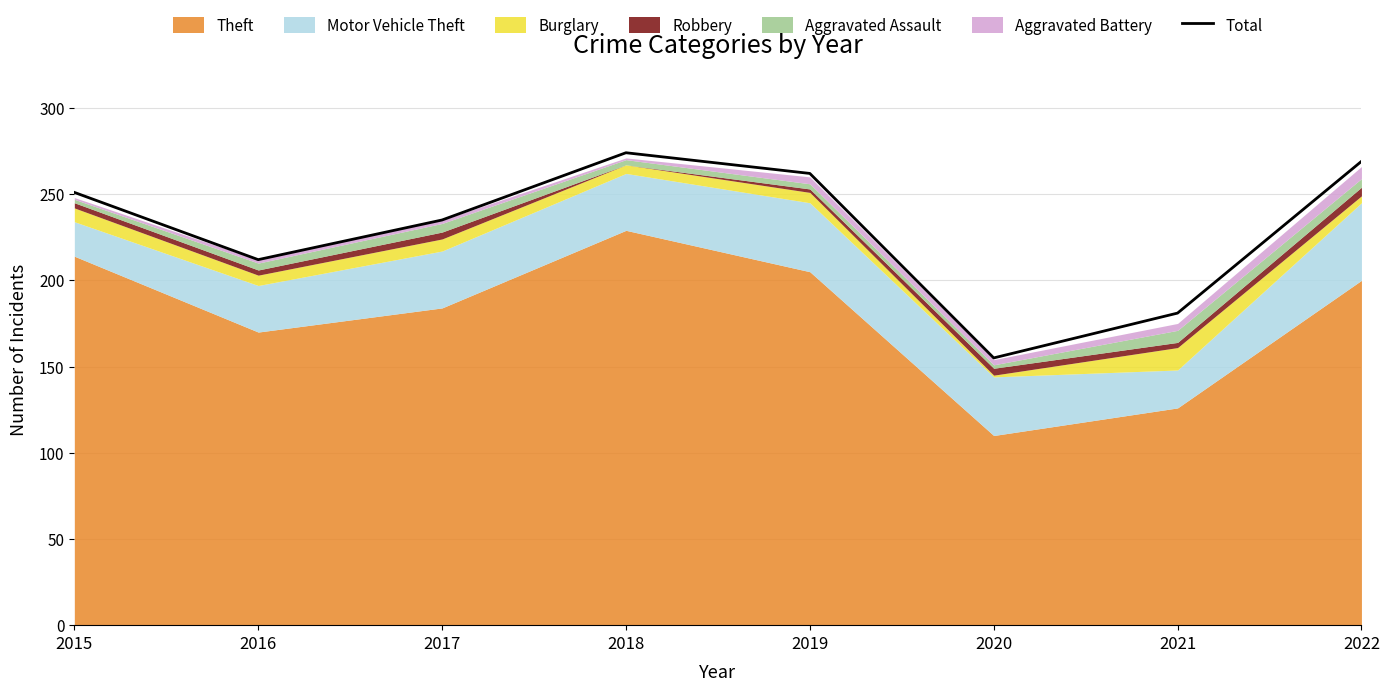

Read the value at 2015.

251